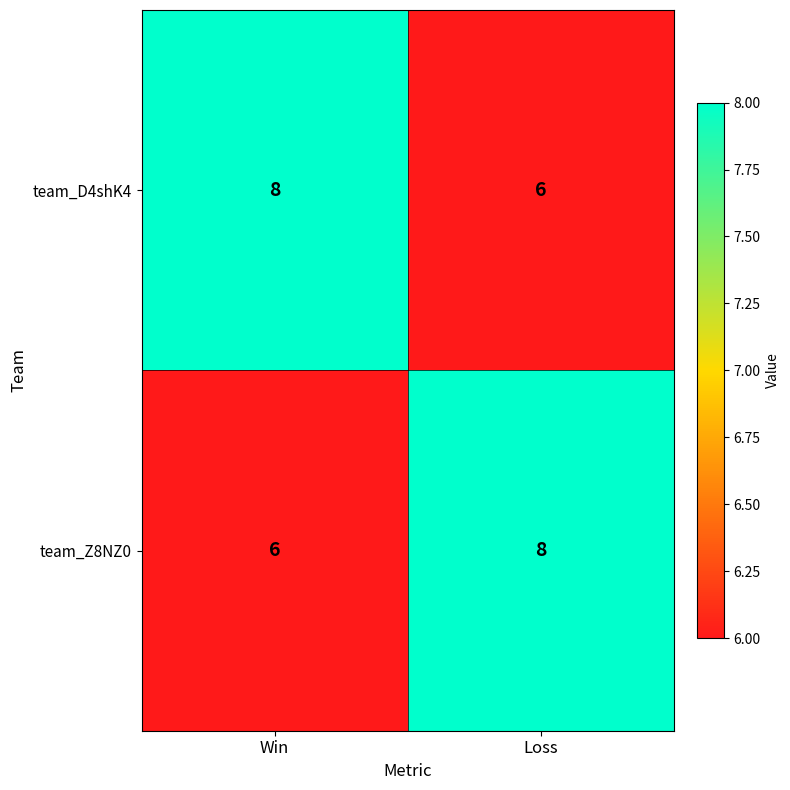

What is the average value of the team_D4shK4 series?

7